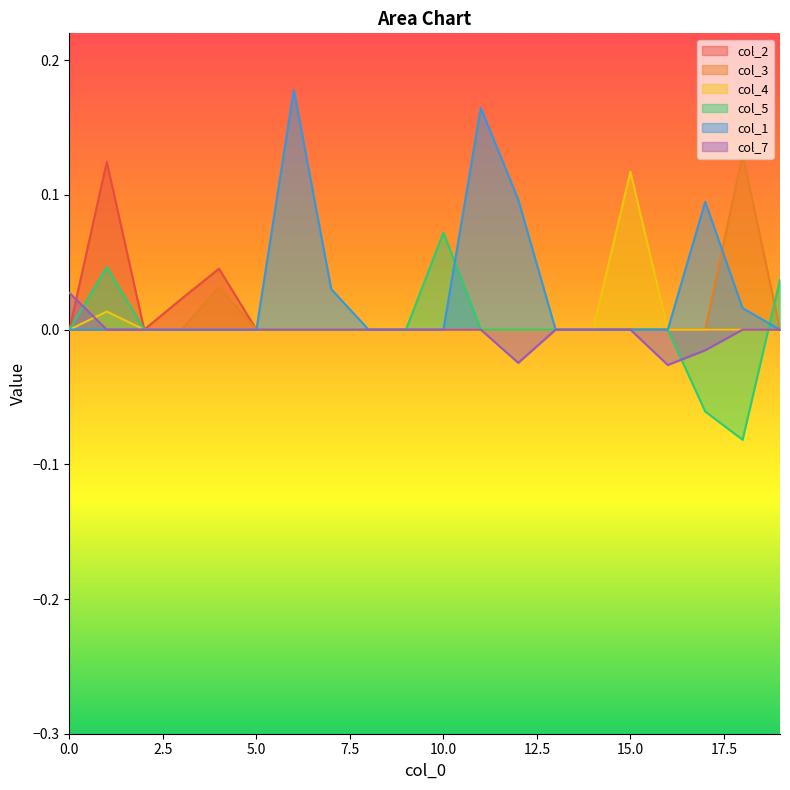

How many col_4 values are between 0 and 1?

20